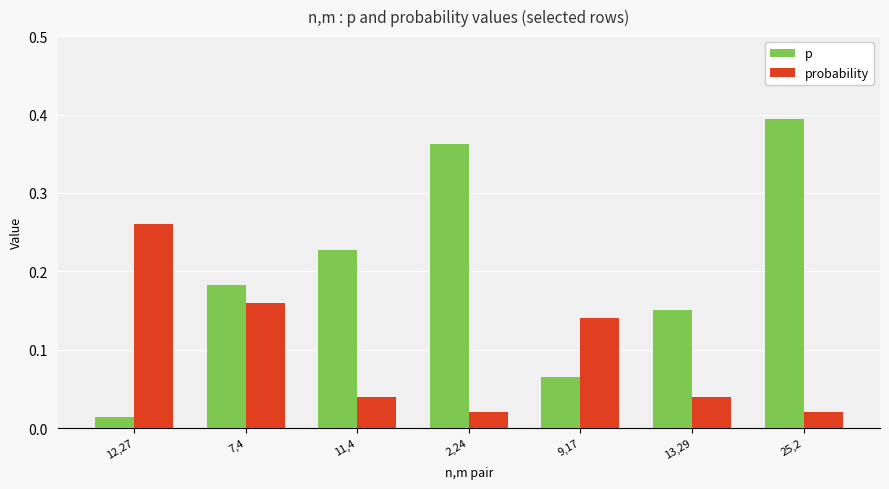

At which category does the chart reach its peak across all series?

25,2